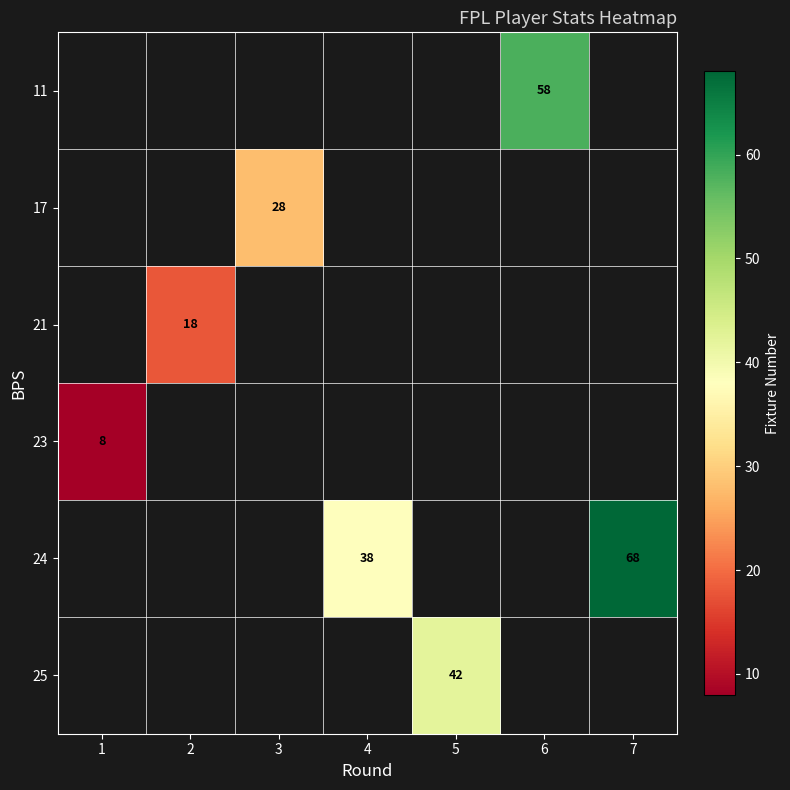

The 24 series shows 68 at 7. True or false?

True